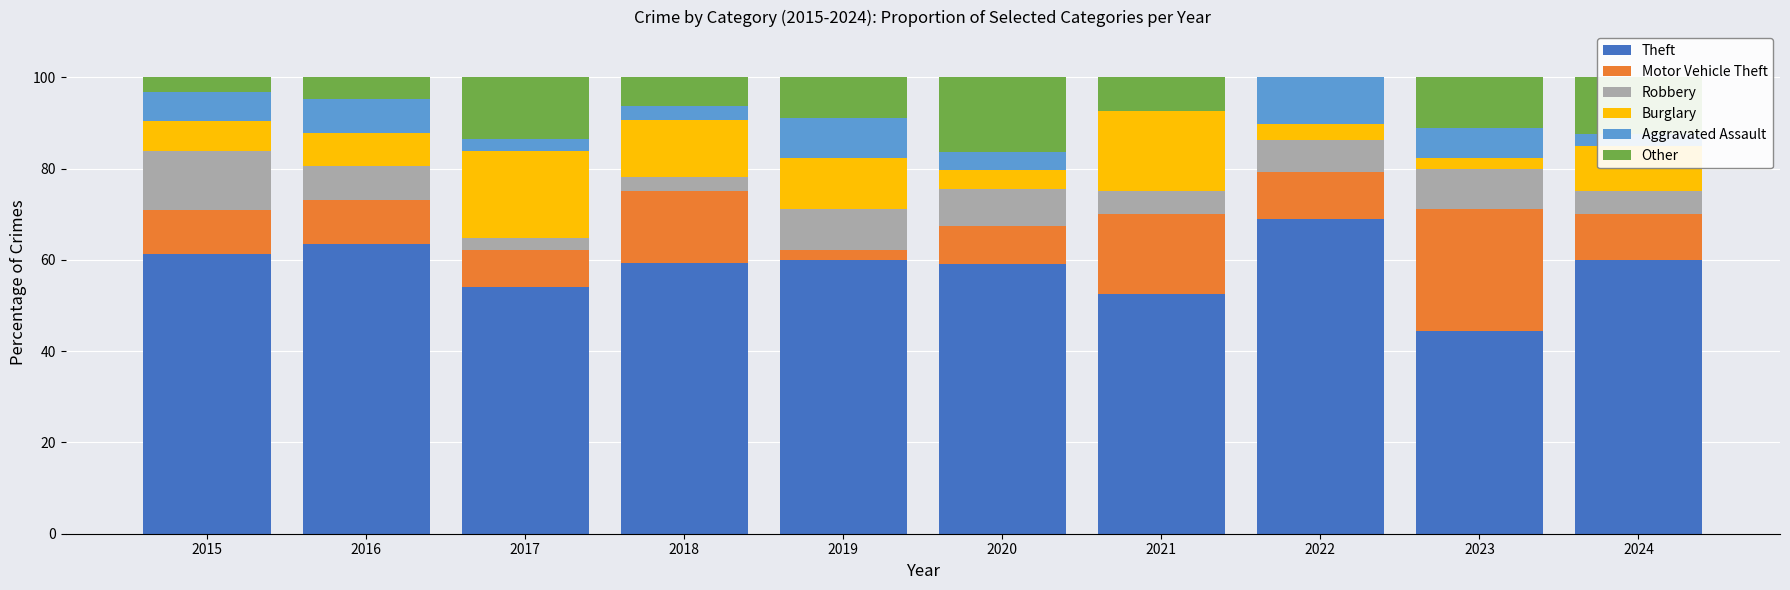

At which label does Theft reach its peak?

2022